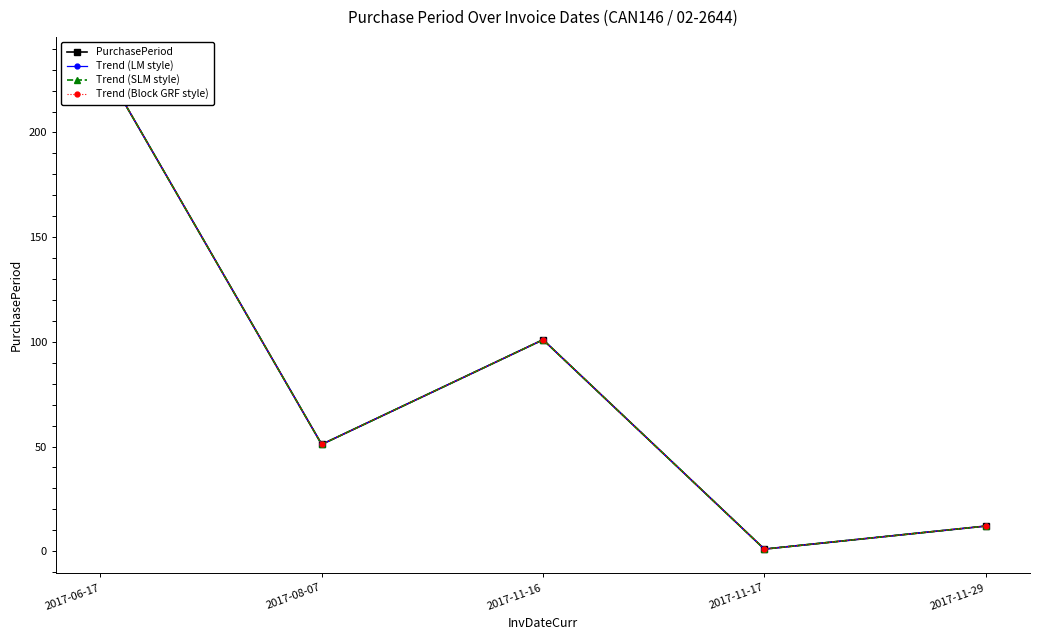

True or false: Trend (Block GRF style) has more than 2 interior local peaks.

False